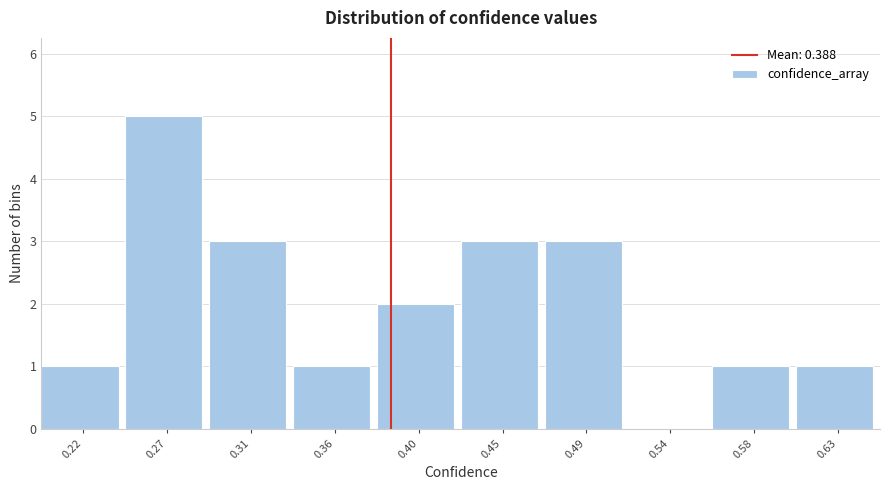

Reading left to right, transcribe this chart: for each bar, give the range it covers on the x-axis and its height. The values are not printed on the chart, so give them approximately, as read against the axis.

0.200 to 0.245: 1
0.245 to 0.290: 5
0.290 to 0.335: 3
0.335 to 0.380: 1
0.380 to 0.425: 2
0.425 to 0.470: 3
0.470 to 0.515: 3
0.515 to 0.560: 0
0.560 to 0.605: 1
0.605 to 0.650: 1